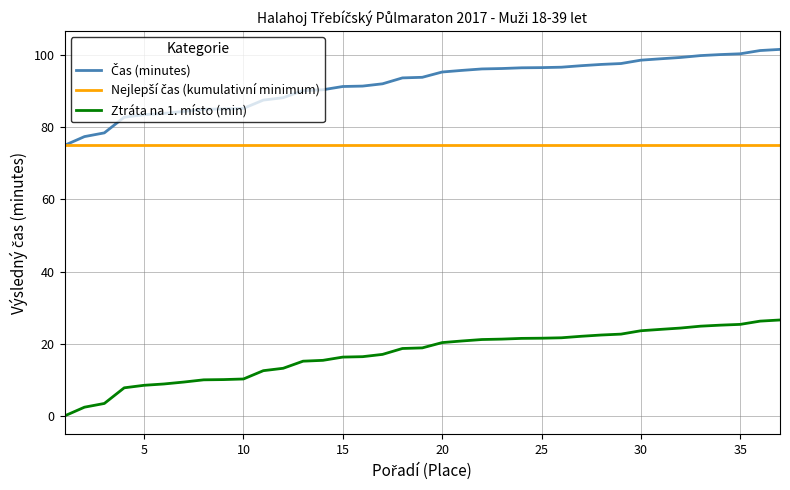

What is the maximum value for Ztráta na 1. místo (min)?

26.6